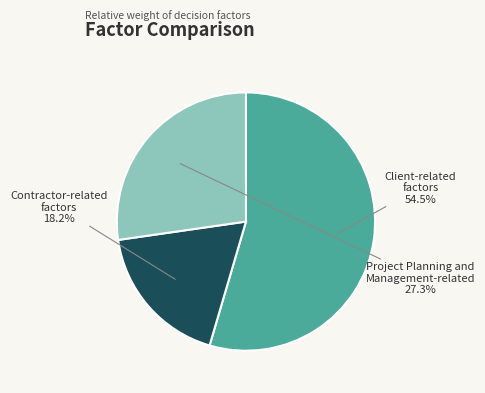

Is there any slice that represents more than half of the pie?

Yes